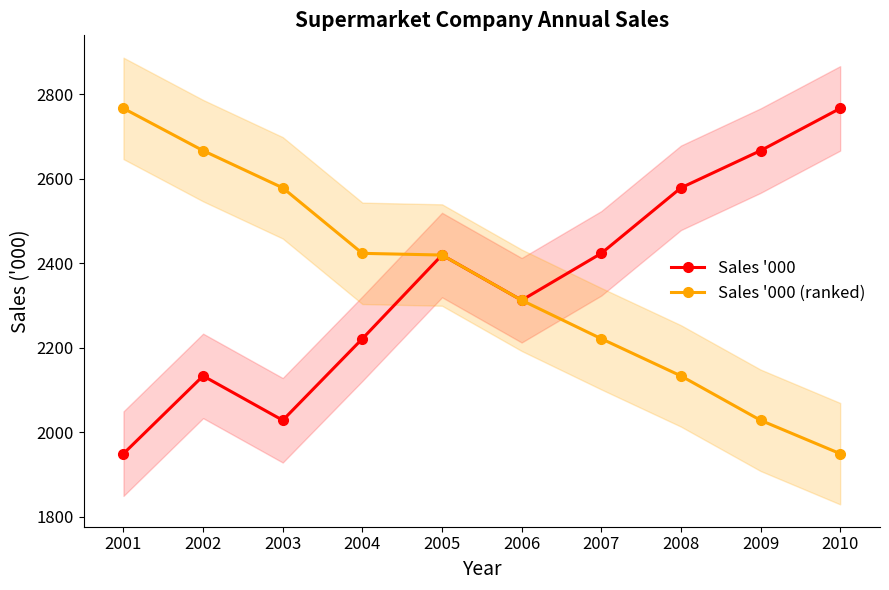

Reading left to right, list all the values displayed in this chart.

Sales '000: 1949	2133	2028	2221	2419	2312	2423	2578	2666	2766
Sales '000 (ranked): 2766	2666	2578	2423	2419	2312	2221	2133	2028	1949